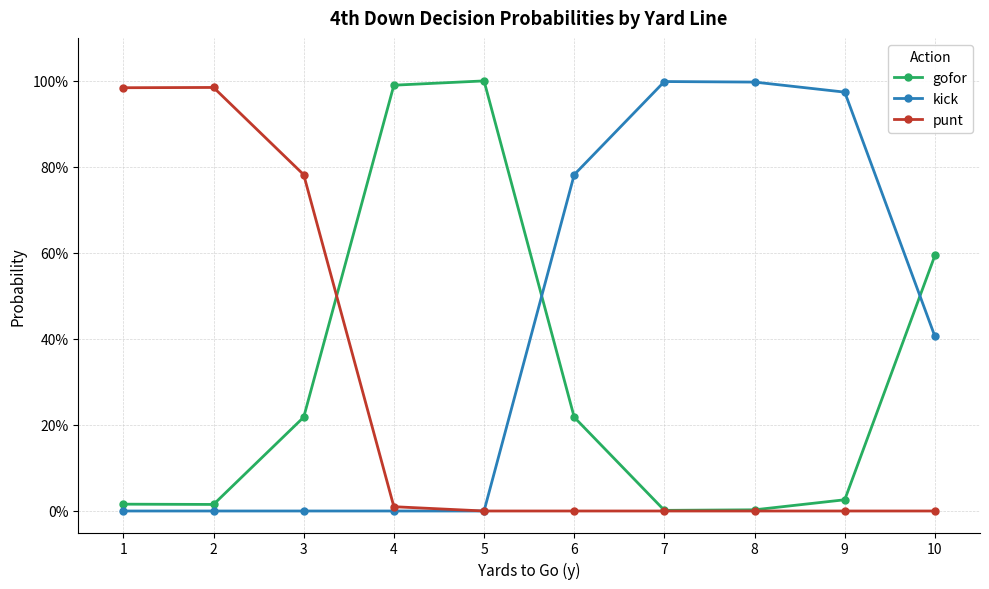

Does the chart display data point markers on the line(s)?

Yes